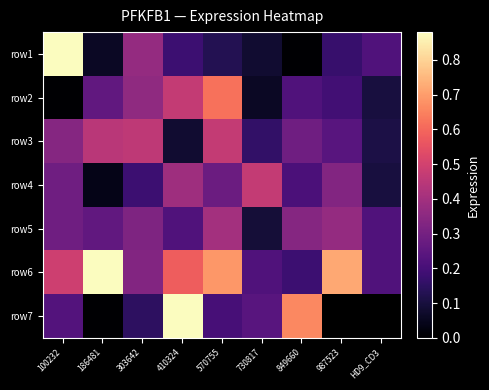

Which category has the lowest value across all series?

849660